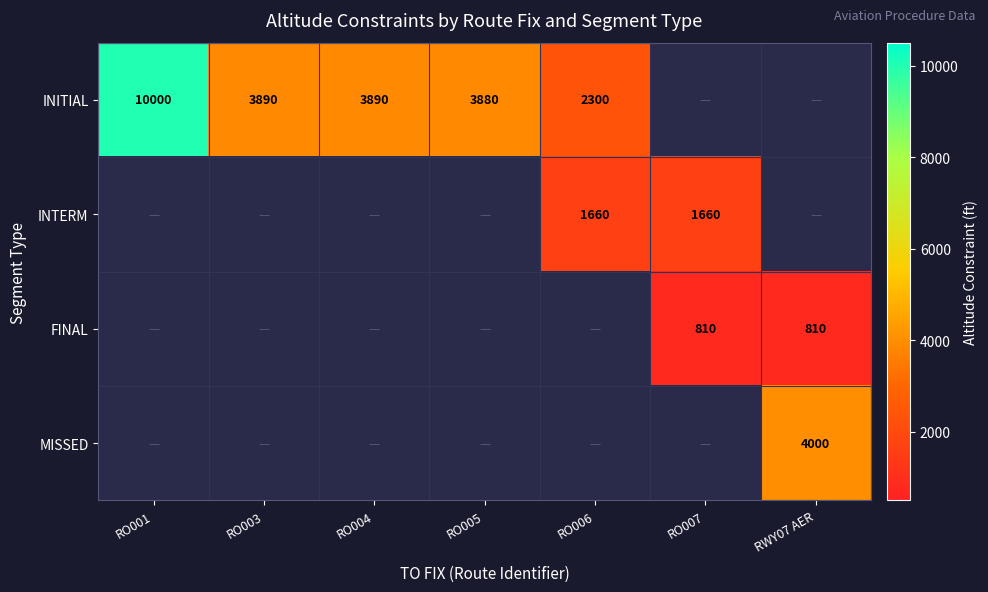

True or false: INITIAL has a value of 4013 at RO006.

False